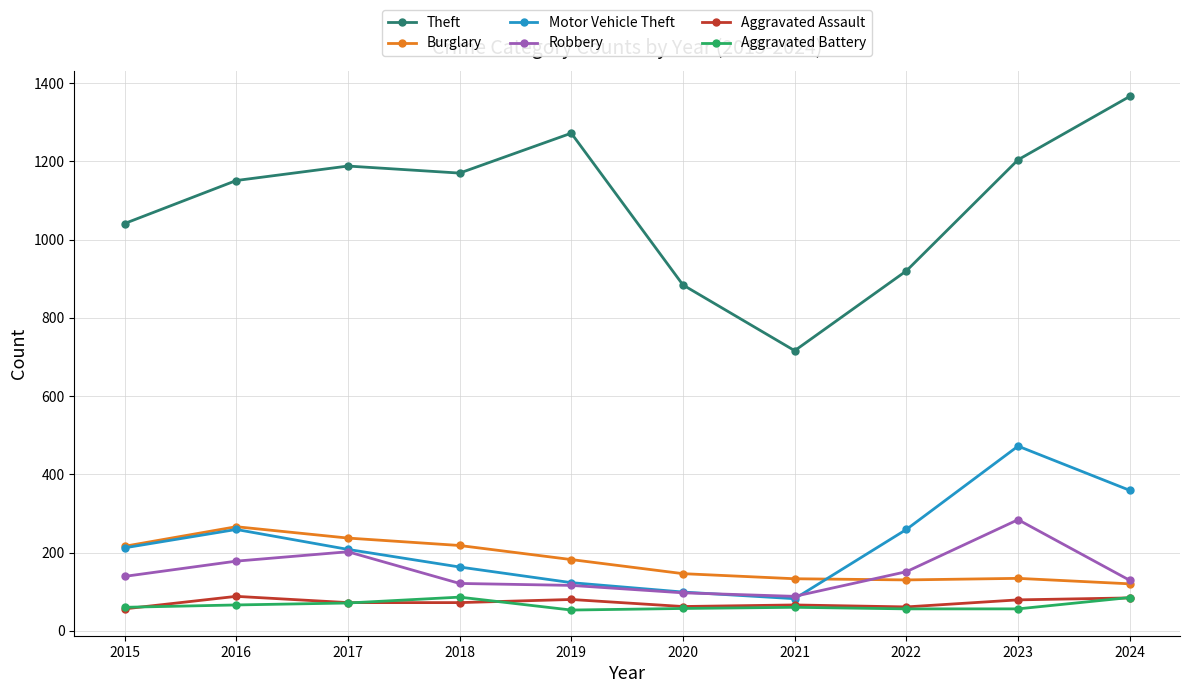

Is the value of Theft at 2023 greater than the value of Burglary at 2015?

Yes